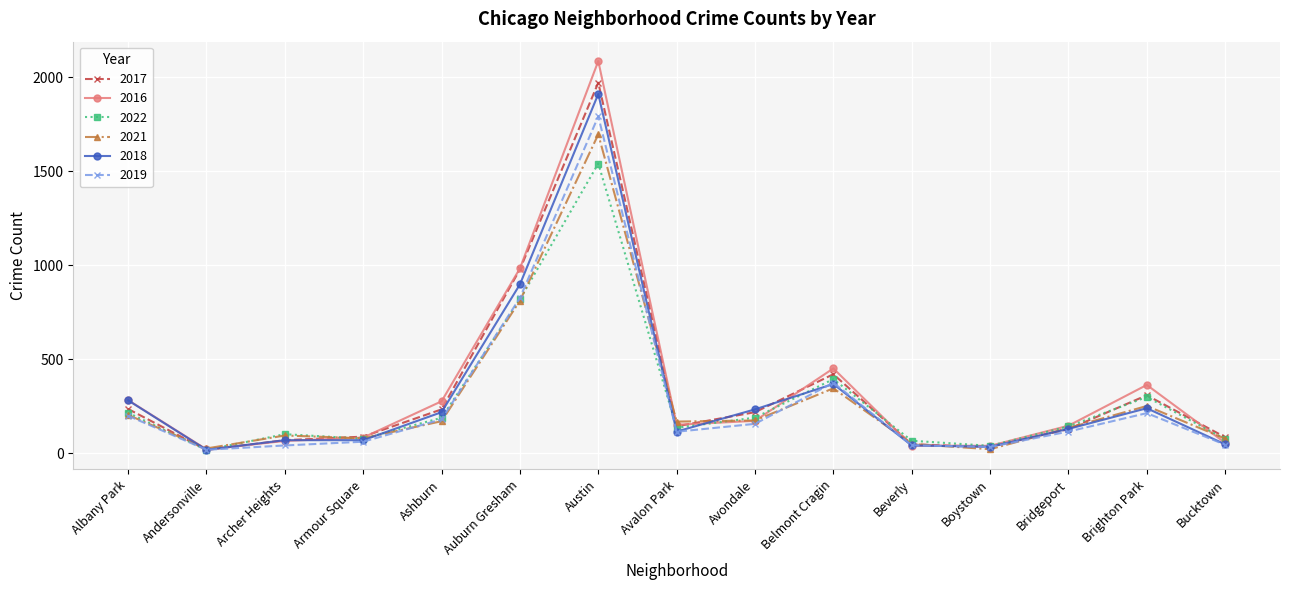

What is the approximate value of 2021 at Bridgeport, to the nearest 10?

130